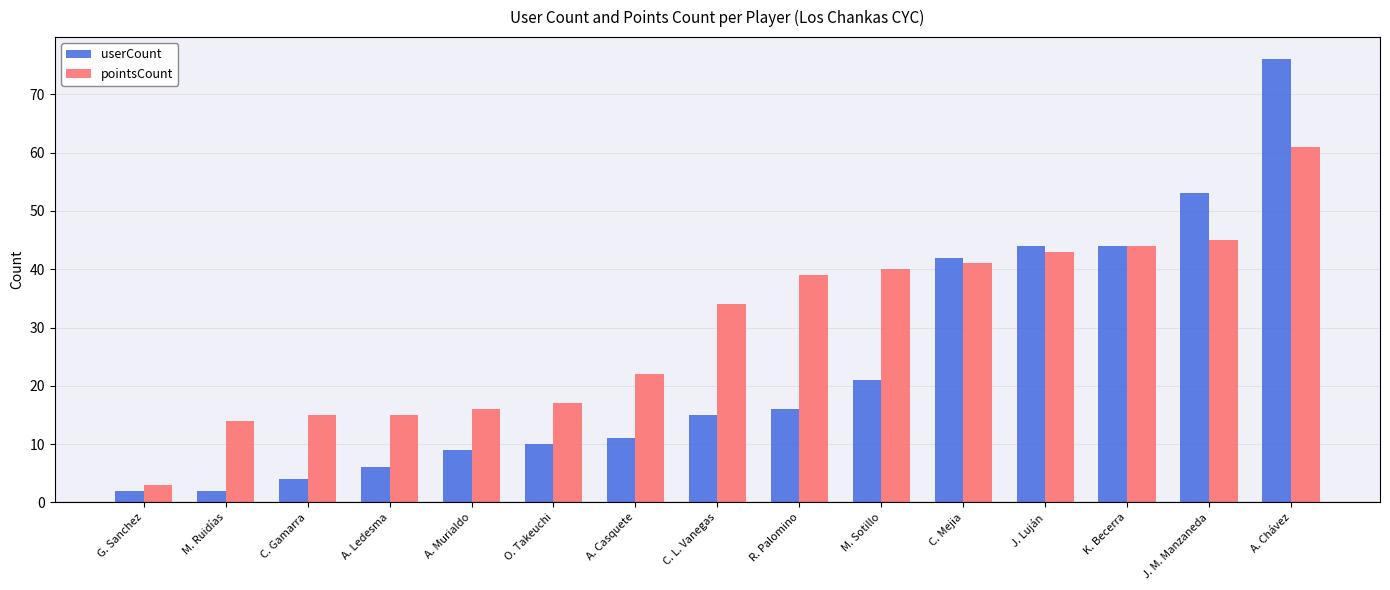

At C. Mejia, list the series in order from largest to smallest.

userCount, pointsCount